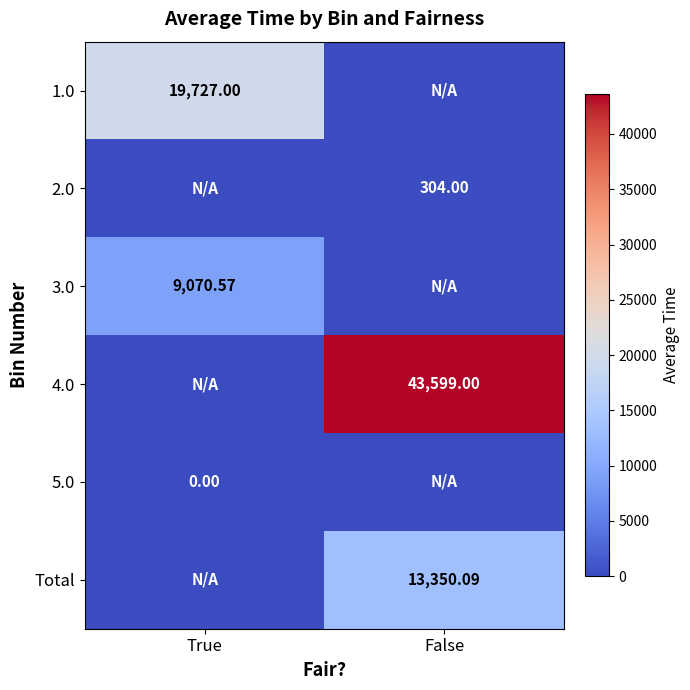

List the labels in order of Total value, largest first.

False, True